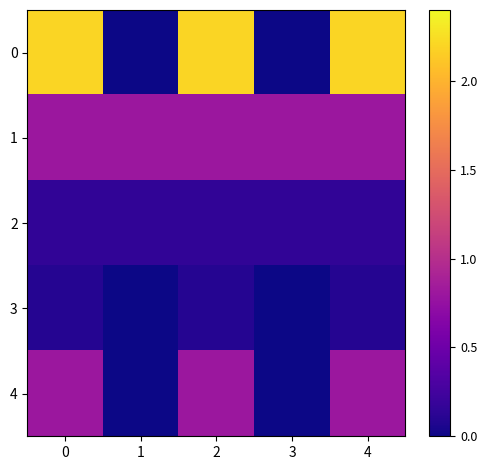

Rank the series at 3 from highest to lowest value.

1, 2, 0, 3, 4